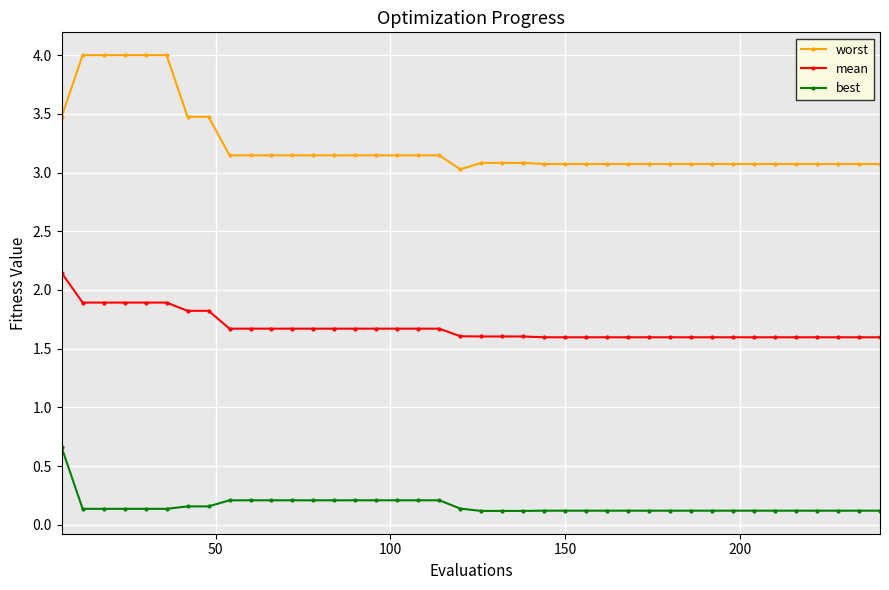

Which series has the largest range (max minus min)?

worst